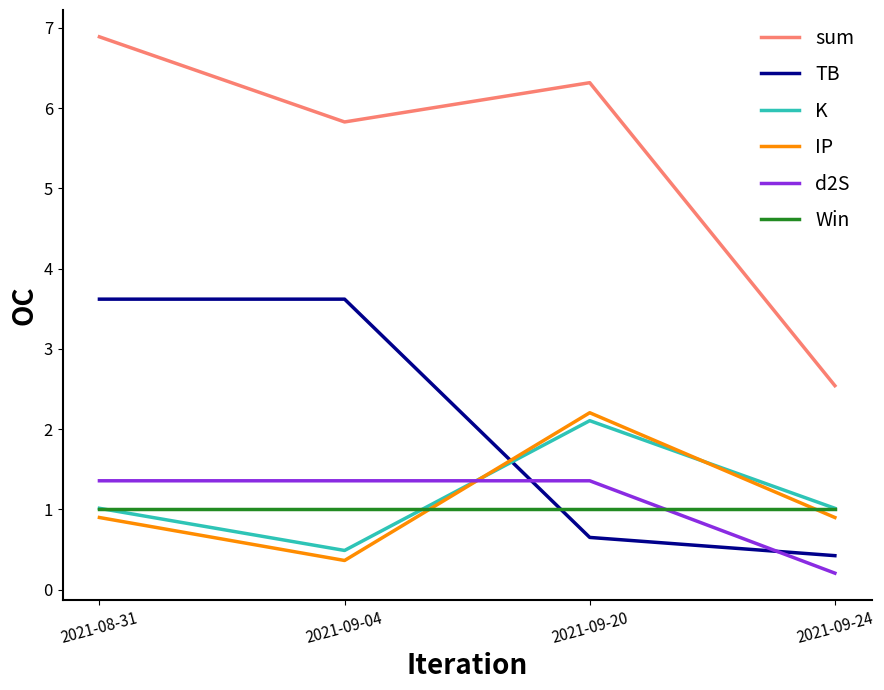

Reading left to right, extract all data points from this chart.

sum: 2021-08-31=6.9	2021-09-04=5.8	2021-09-20=6.3	2021-09-24=2.5
TB: 2021-08-31=3.6	2021-09-04=3.6	2021-09-20=0.7	2021-09-24=0.4
K: 2021-08-31=1.0	2021-09-04=0.5	2021-09-20=2.1	2021-09-24=1.0
IP: 2021-08-31=0.9	2021-09-04=0.4	2021-09-20=2.2	2021-09-24=0.9
d2S: 2021-08-31=1.4	2021-09-04=1.4	2021-09-20=1.4	2021-09-24=0.2
Win: 2021-08-31=1.0	2021-09-04=1.0	2021-09-20=1.0	2021-09-24=1.0